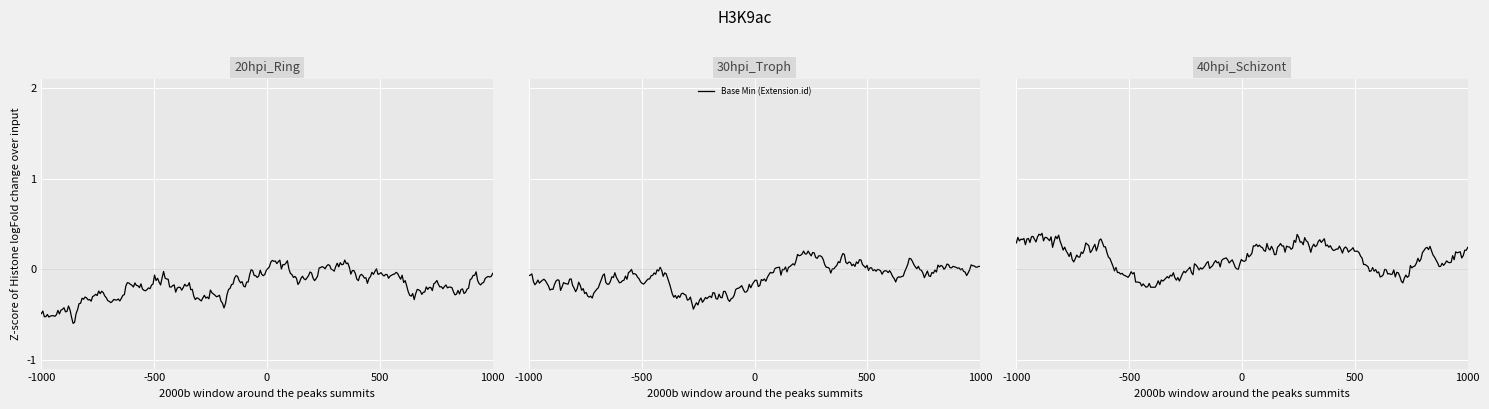

Is this an area chart (filled region under the line)?

No